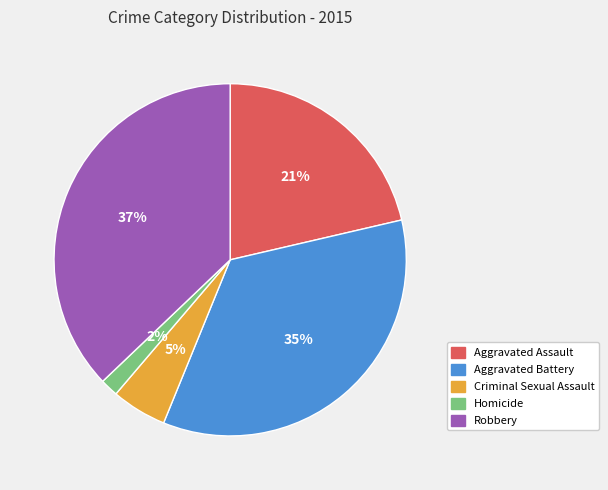

Is the sum of Homicide and Aggravated Assault greater than half?

No